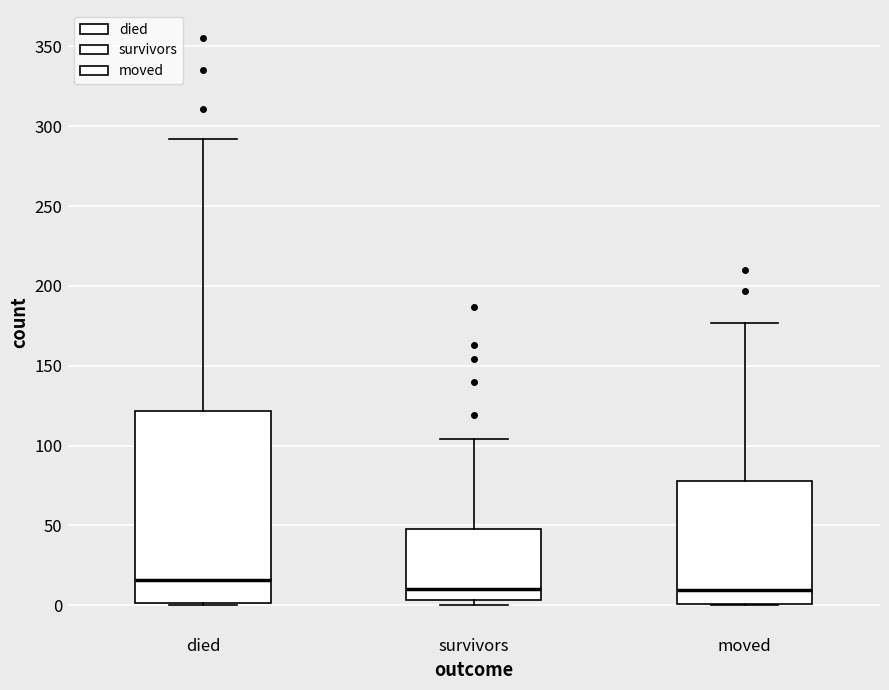

Reading left to right, transcribe this box plot: for each box, give where its median line is, the range the box spans, and where its two whiskers end, as read against the y-axis. The values are not printed on the chart, so give them approximately, as read against the axis.

died: median 15, box 0 to 120, whiskers 0 to 290
survivors: median 10, box 5 to 50, whiskers 0 to 105
moved: median 10, box 0 to 80, whiskers 0 to 175